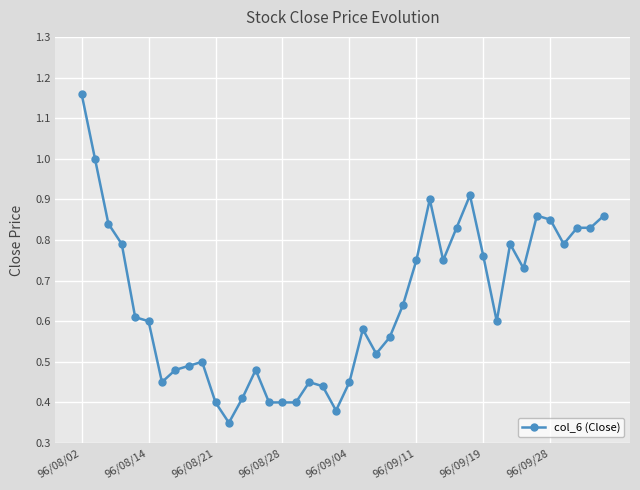

What is the sum of all values?

25.8